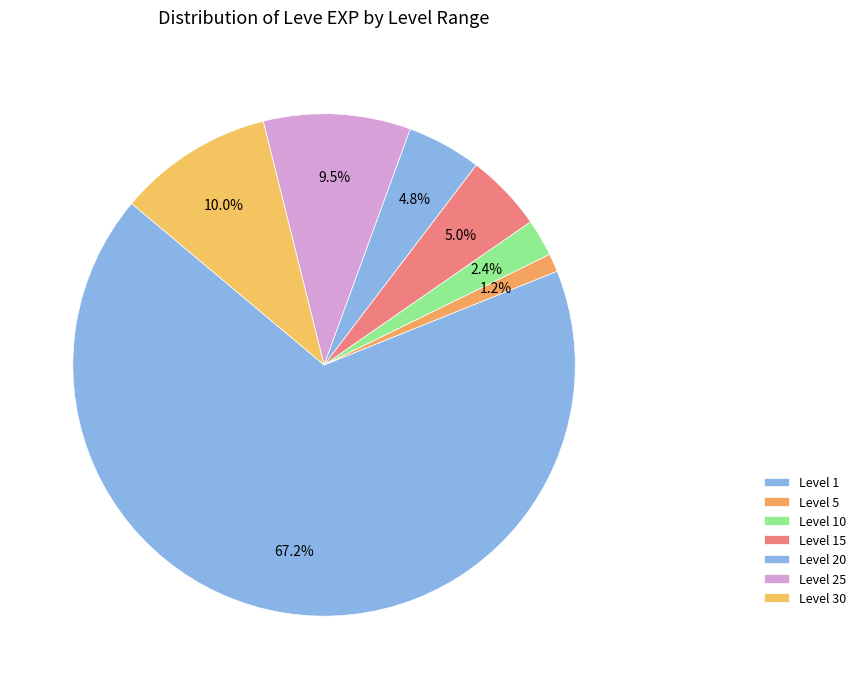

How many segments does this pie chart have?

7